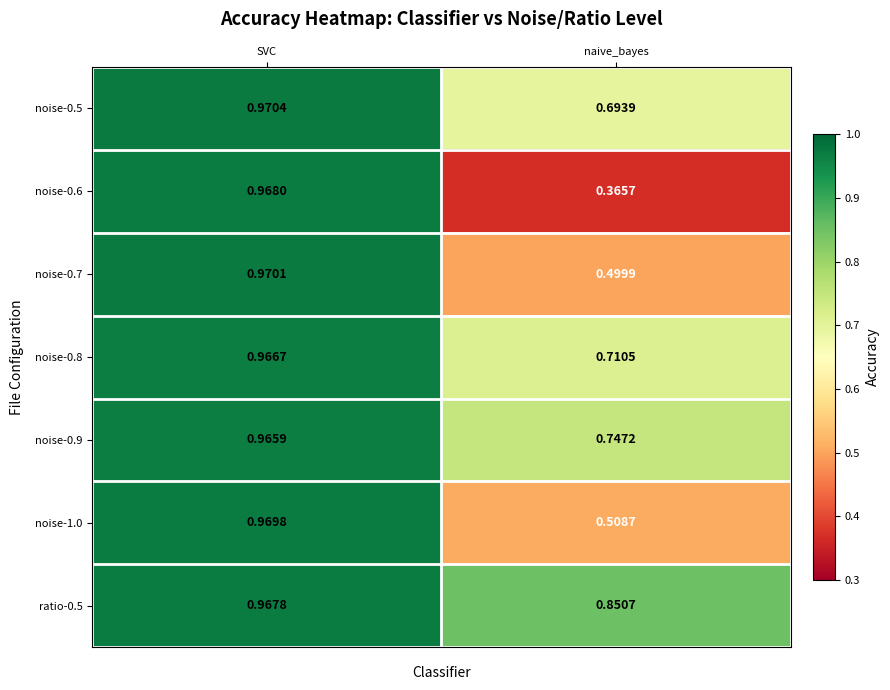

Rank the categories by noise-0.6 value from highest to lowest.

SVC, naive_bayes